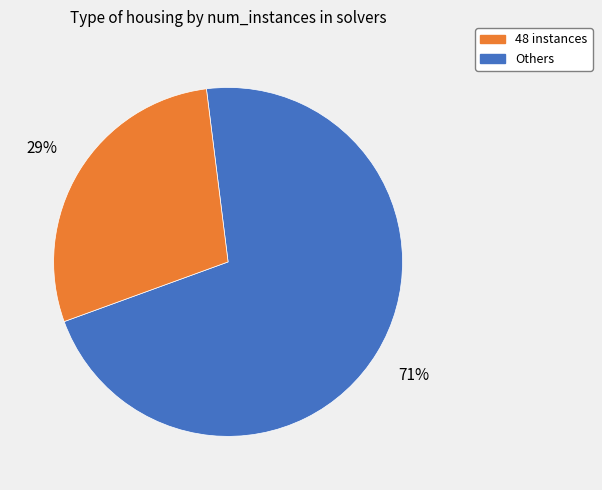

Is there a majority slice in this chart?

Yes